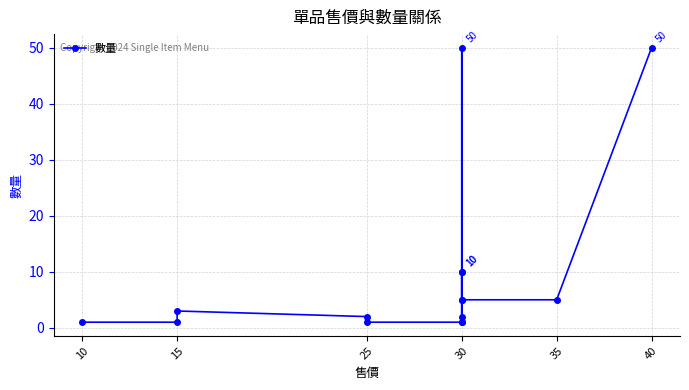

What is the maximum value shown in the chart?

50